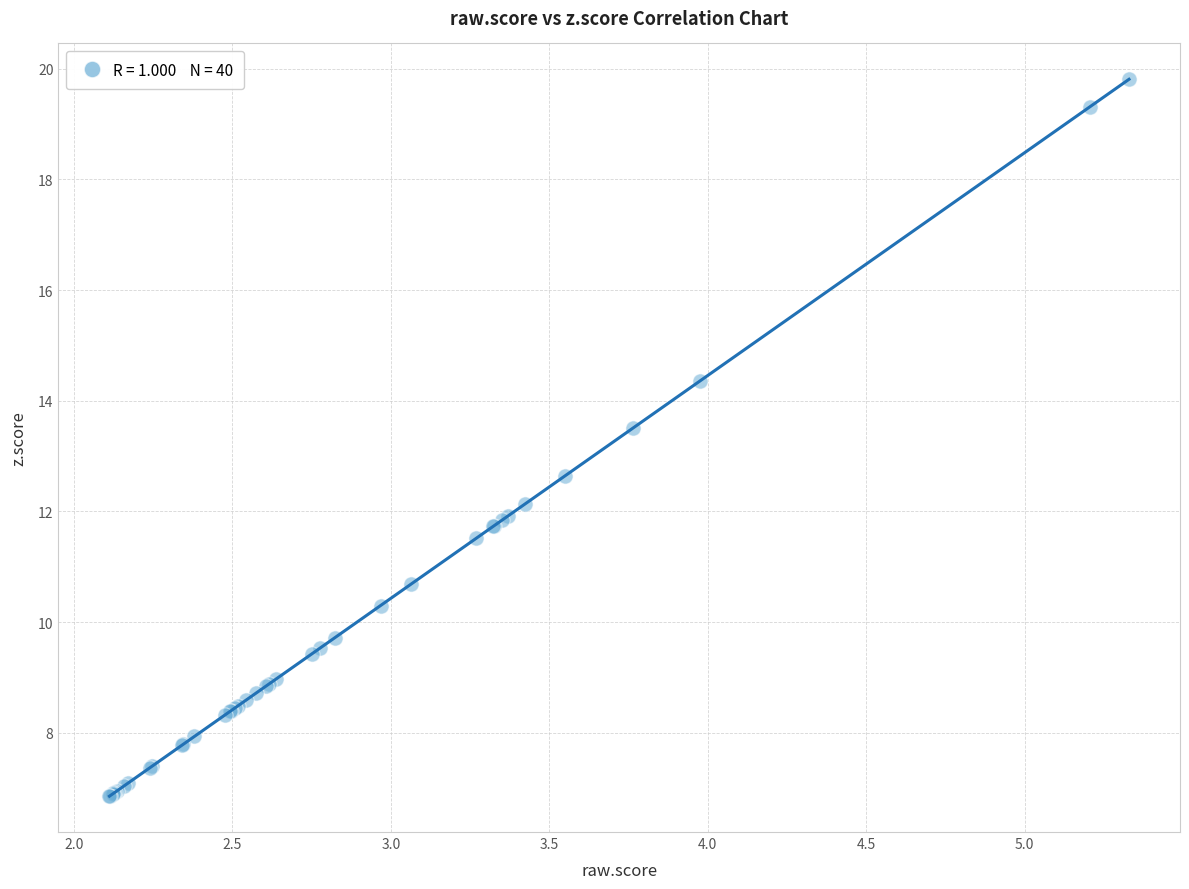

What Y value in the scatter plot is closest to 13?

12.6